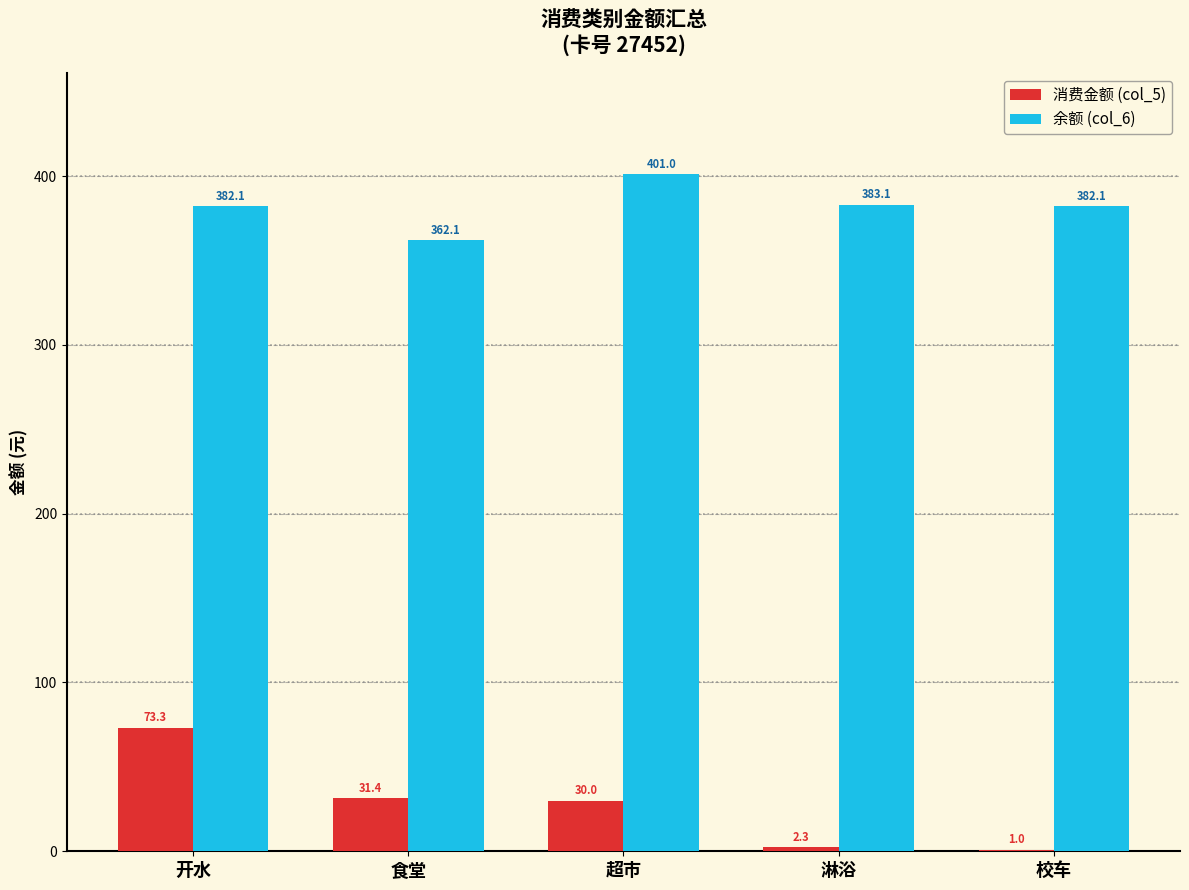

True or false: 余额 (col_6) has a value of 615.8 at 校车.

False